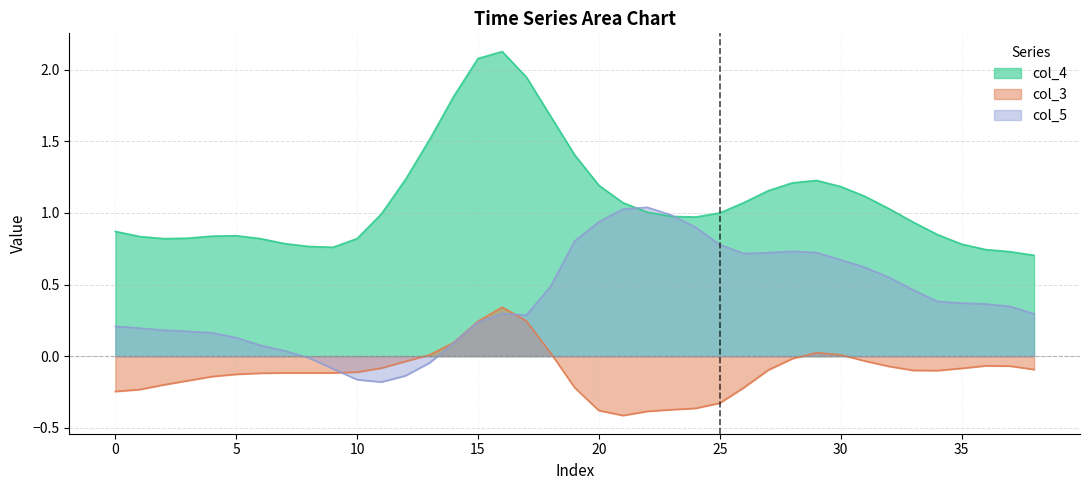

What is the difference between the col_5 values at 36 and 10?

0.5